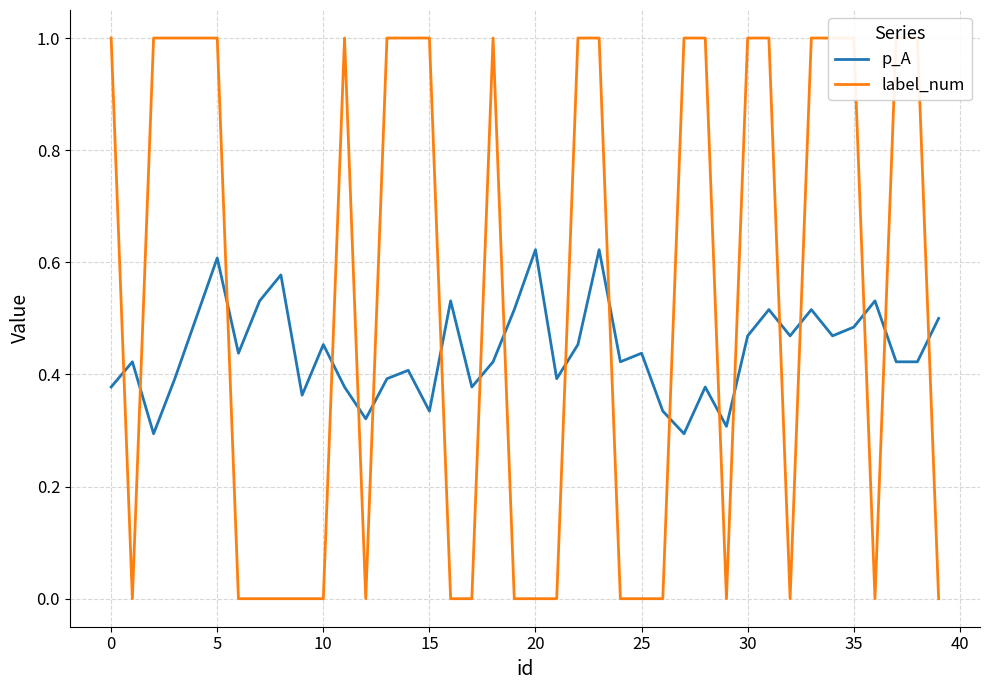

Reading left to right, what are all the values shown in this chart?

p_A: 0.4	0.4	0.3	0.4	0.5	0.6	0.4	0.5	0.6	0.4	0.5	0.4	0.3	0.4	0.4	0.3	0.5	0.4	0.4	0.5	0.6	0.4	0.5	0.6	0.4	0.4	0.3	0.3	0.4	0.3	0.5	0.5	0.5	0.5	0.5	0.5	0.5	0.4	0.4	0.5
label_num: 1.0	0.0	1.0	1.0	1.0	1.0	0.0	0.0	0.0	0.0	0.0	1.0	0.0	1.0	1.0	1.0	0.0	0.0	1.0	0.0	0.0	0.0	1.0	1.0	0.0	0.0	0.0	1.0	1.0	0.0	1.0	1.0	0.0	1.0	1.0	1.0	0.0	1.0	1.0	0.0